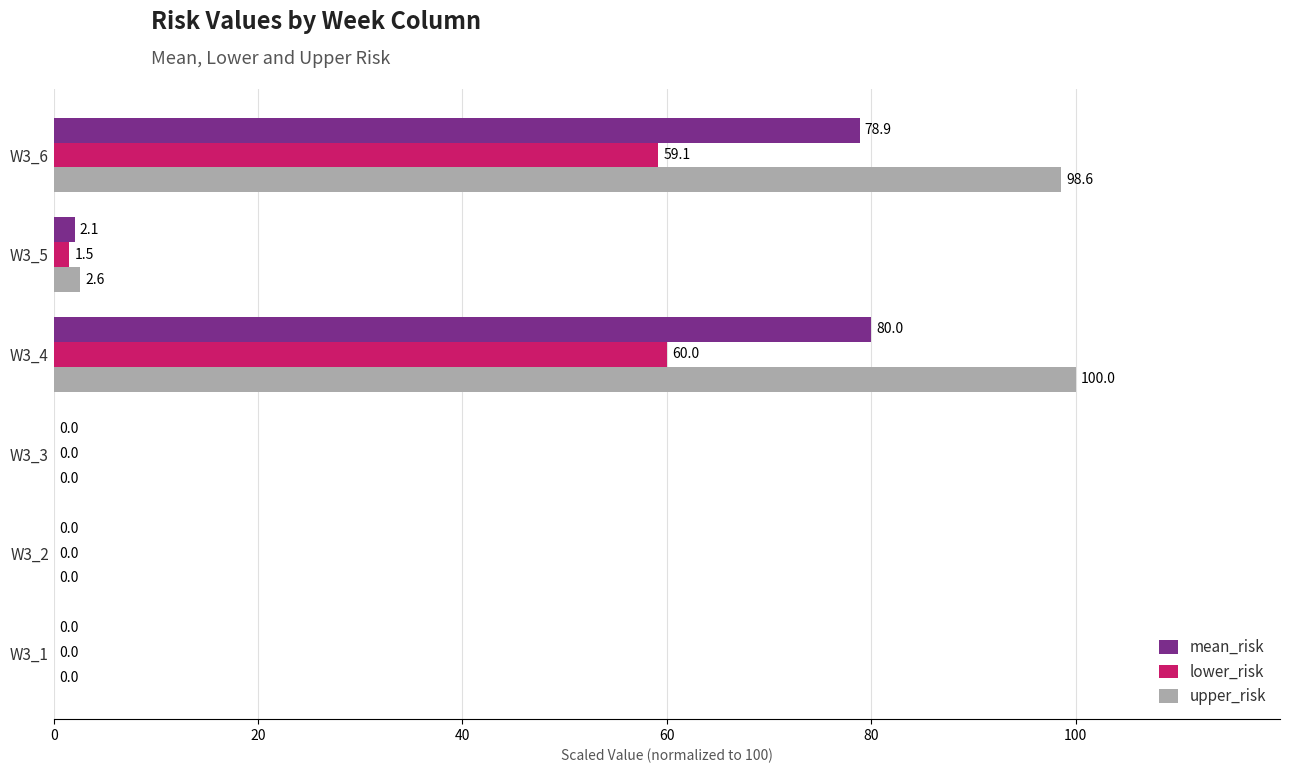

The upper_risk series shows 2.6 at W3_5. True or false?

True